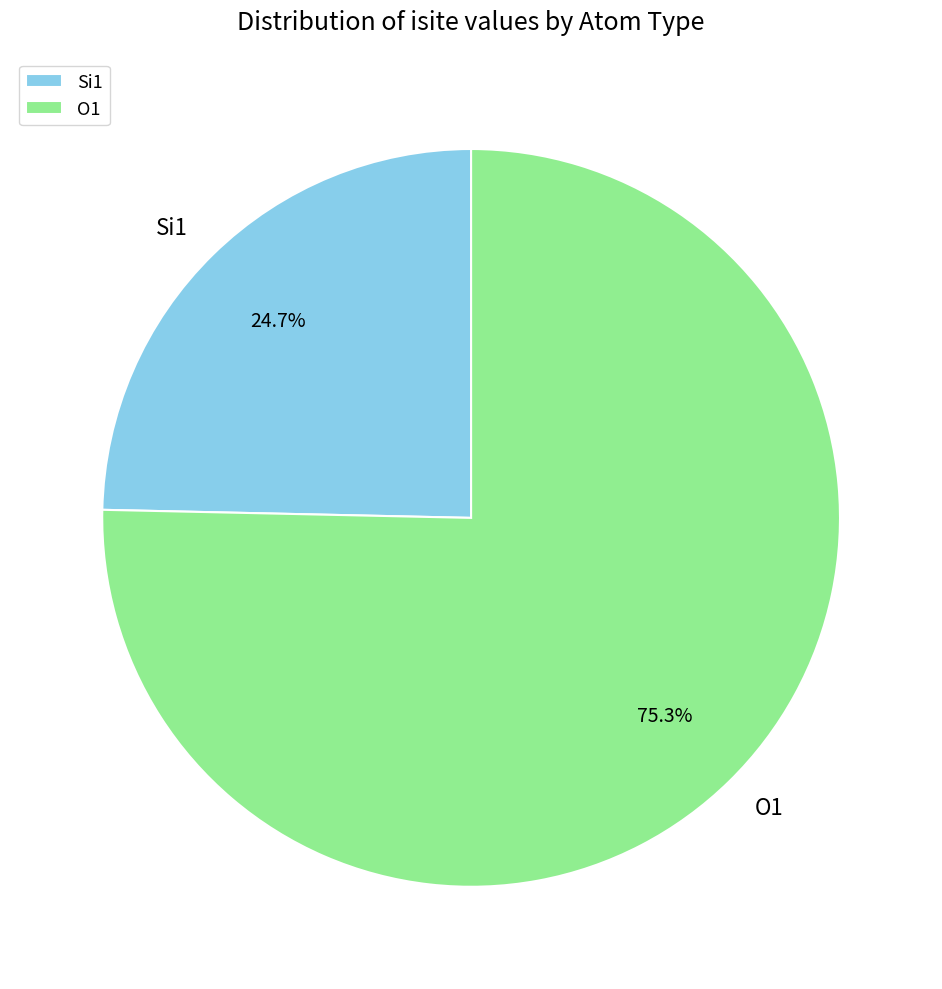

Rank the categories by value from highest to lowest.

O1, Si1